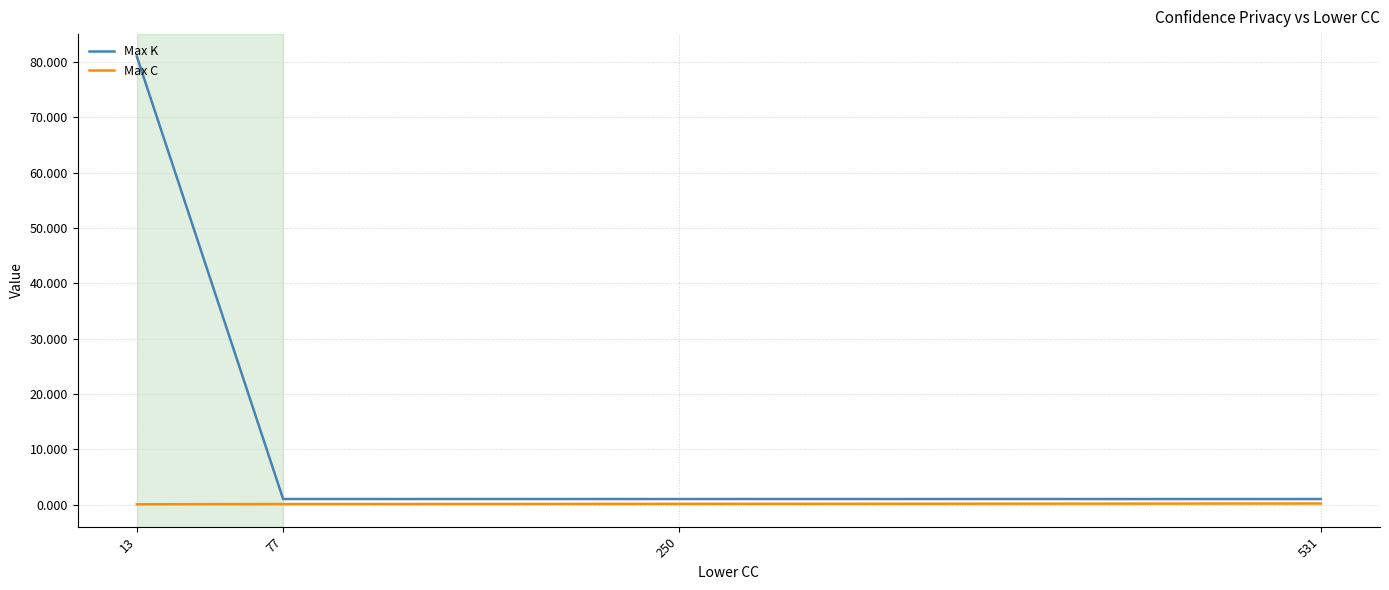

True or false: Max C and Max K cross at least once.

False